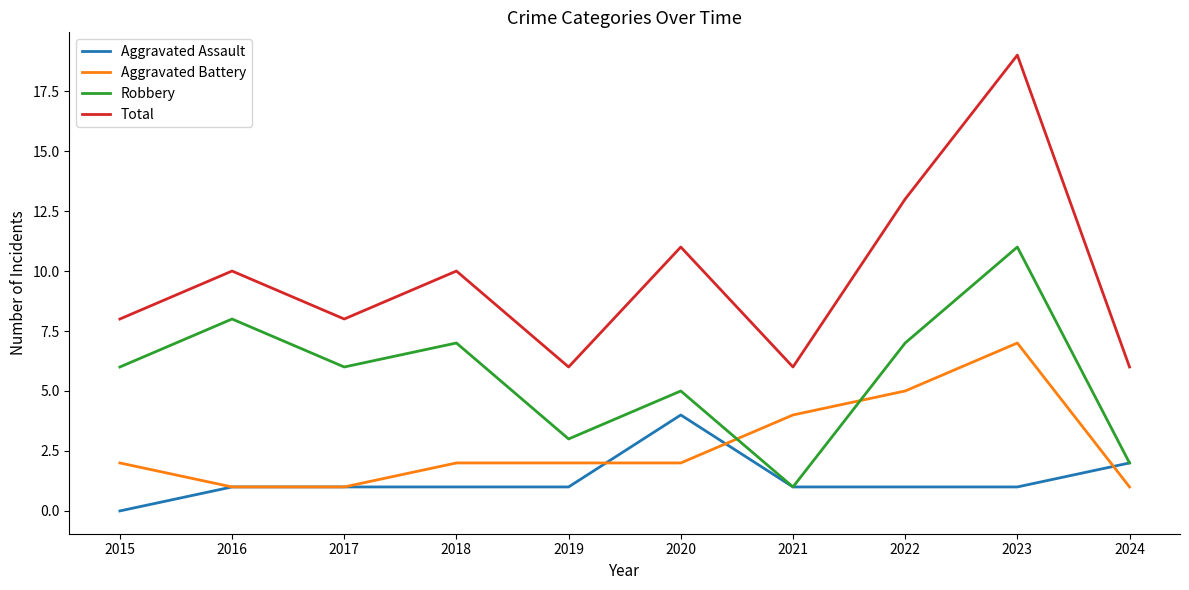

True or false: Total and Robbery intersect in this chart.

False